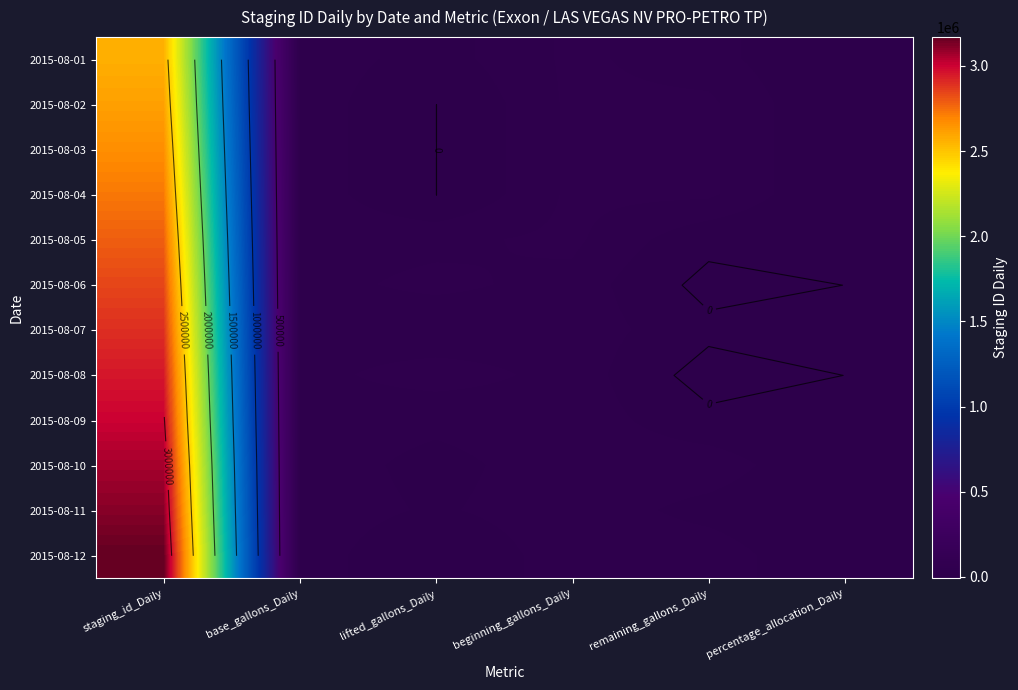

Which category has the highest value in the 2015-08-06 series?

staging_id_Daily